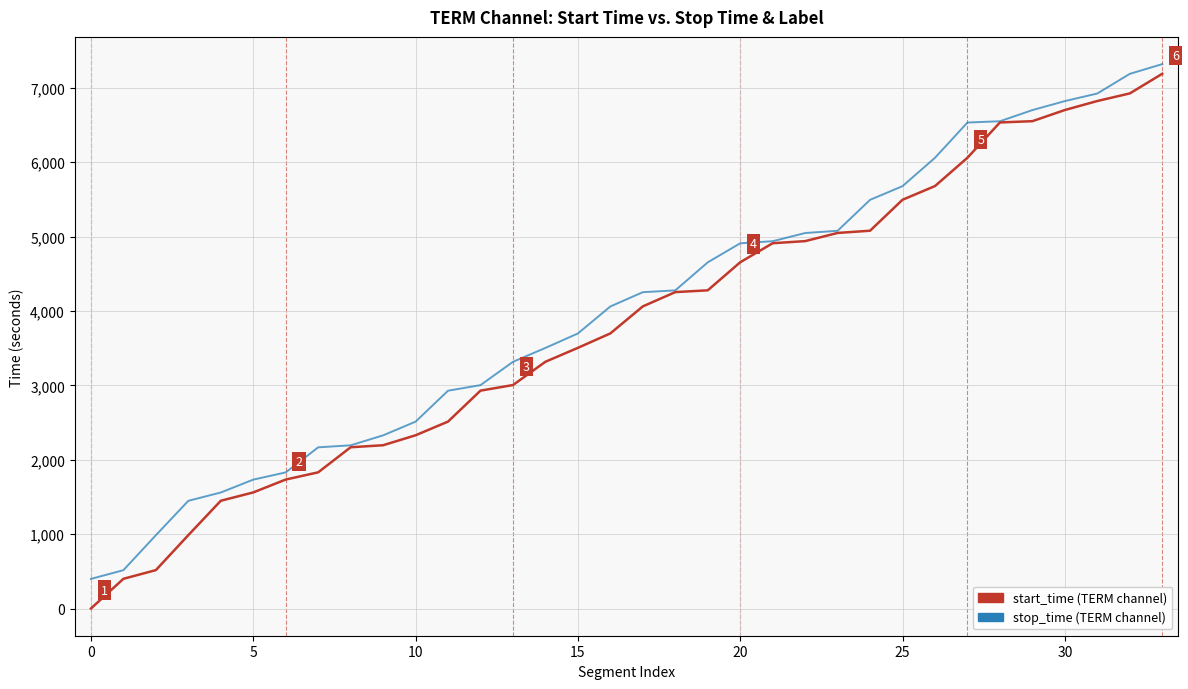

What is the greatest value displayed?

7317